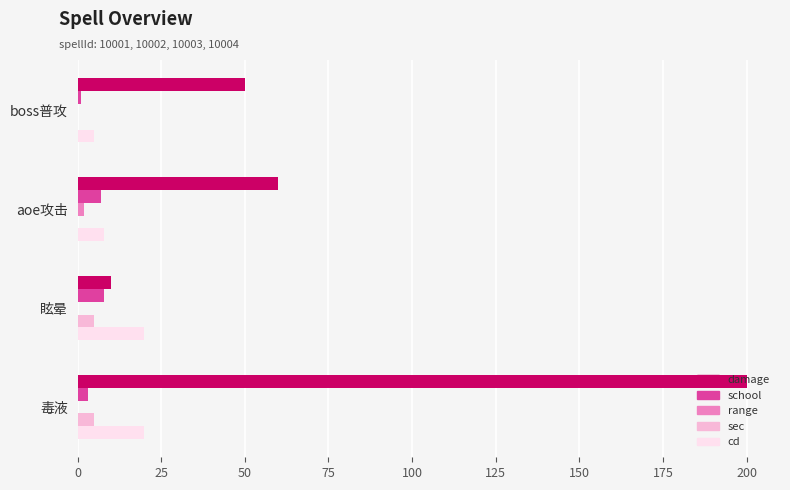

How many school values are between 3 and 8?

3